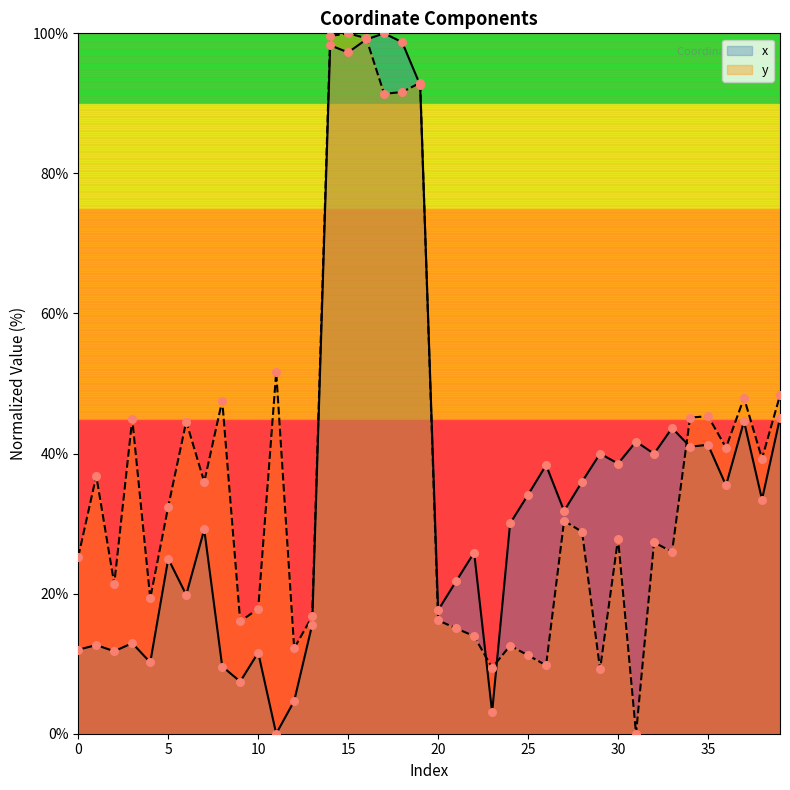

Which series has the largest total across all categories?

y